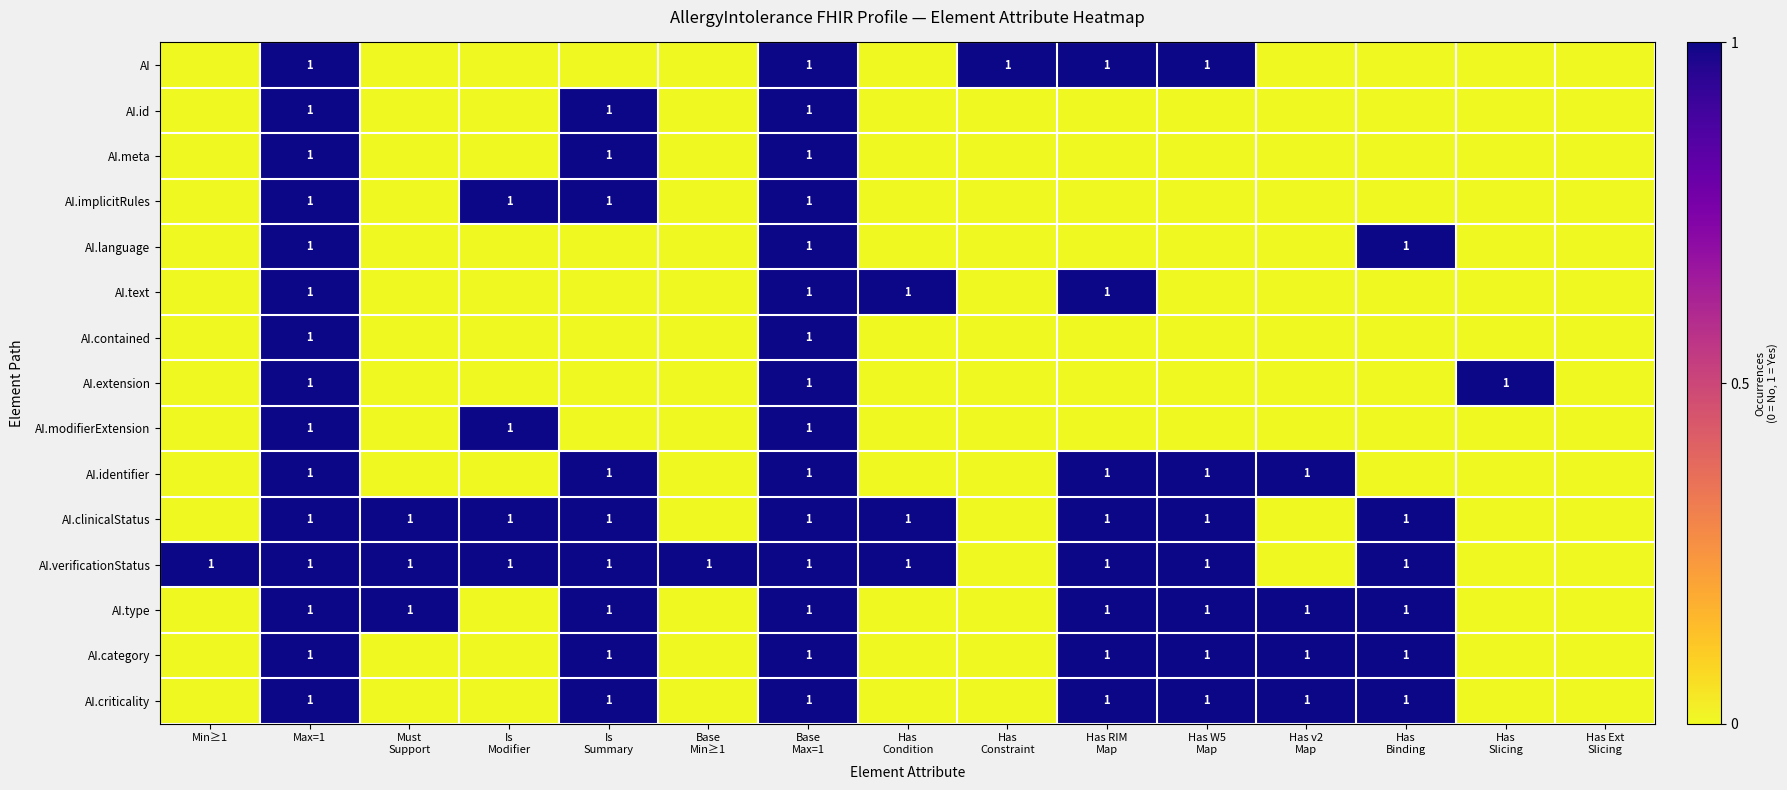

Is it true that AI.contained equals 2 at Max=1?

False